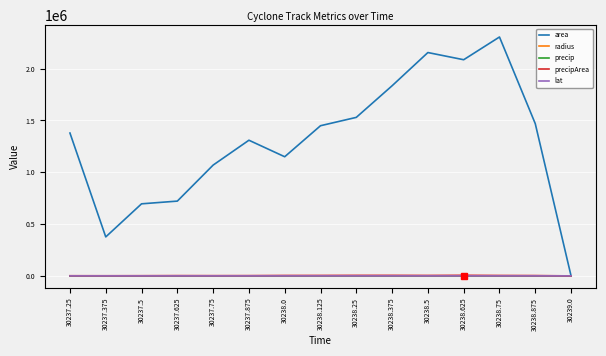

What is the highest value of the area series?

2305625.0